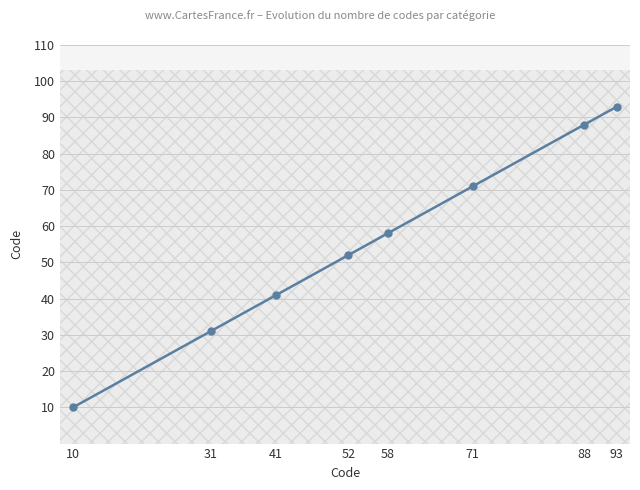

Is it true that the value at 10 is 10?

True